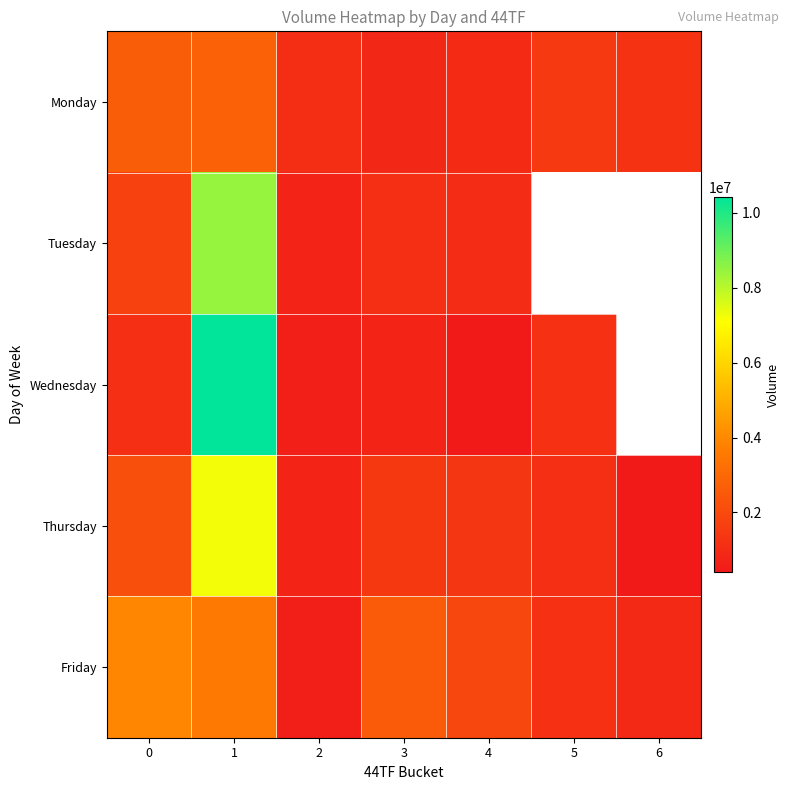

What is the minimum value for Wednesday?

433377.0